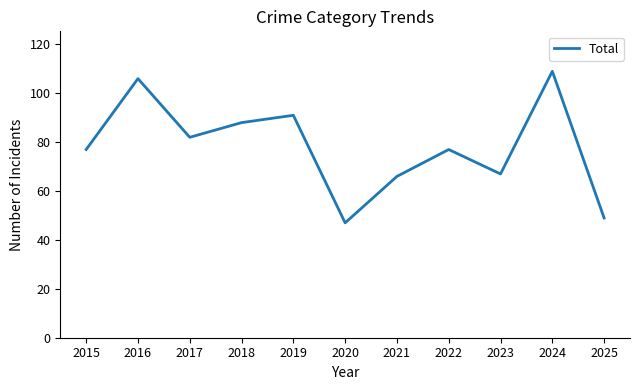

Is it true that the value at 2023 is 67?

True